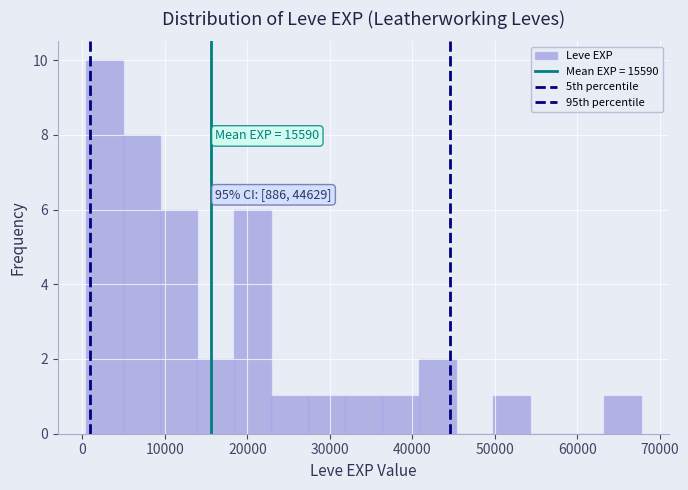

Which range on the x-axis has the tallest bar?

0 to 5000